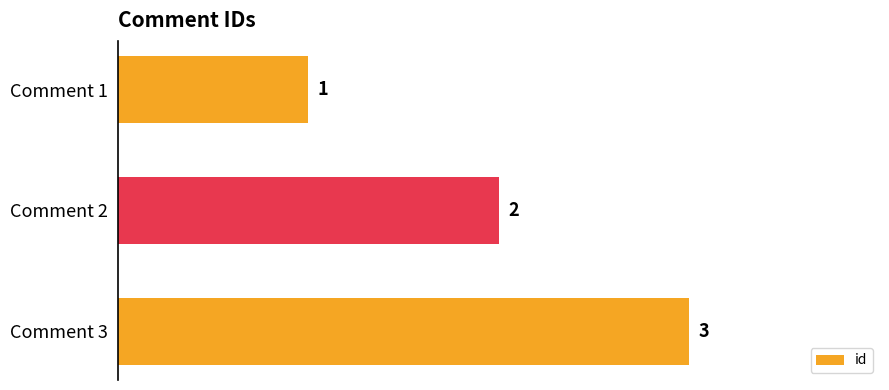

What is the ratio of the value at Comment 2 to the value at Comment 3?

0.7